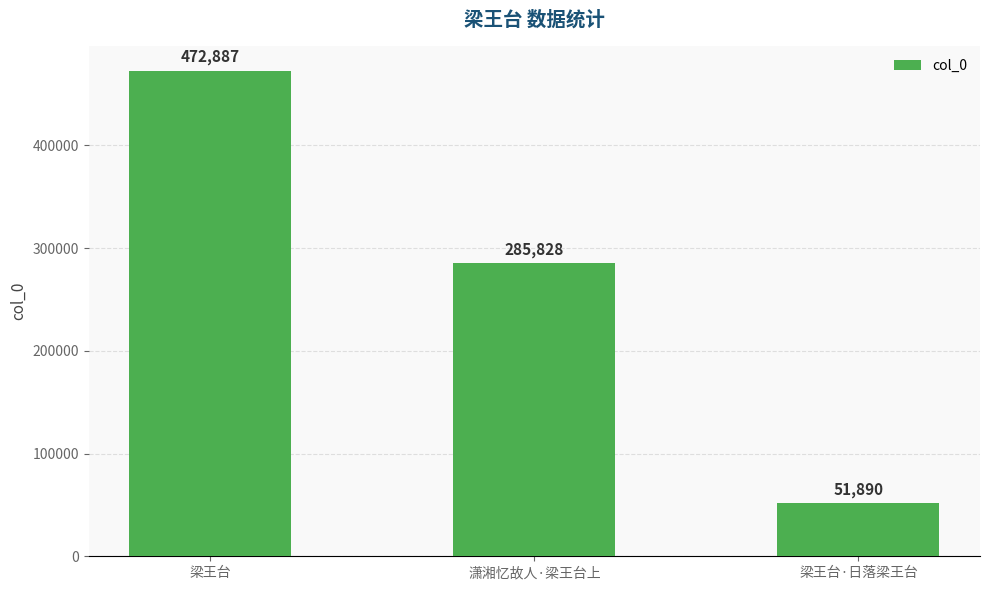

Reading left to right, what are all the values shown in this chart?

梁王台=472887	潇湘忆故人·梁王台上=285828	梁王台·日落梁王台=51890